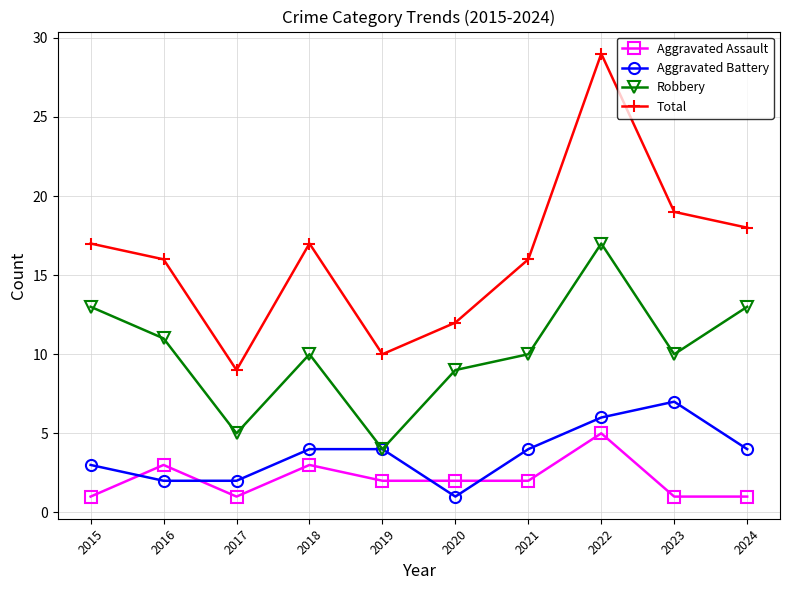

Is the value of Total at 2022 greater than the value of Robbery at 2018?

Yes